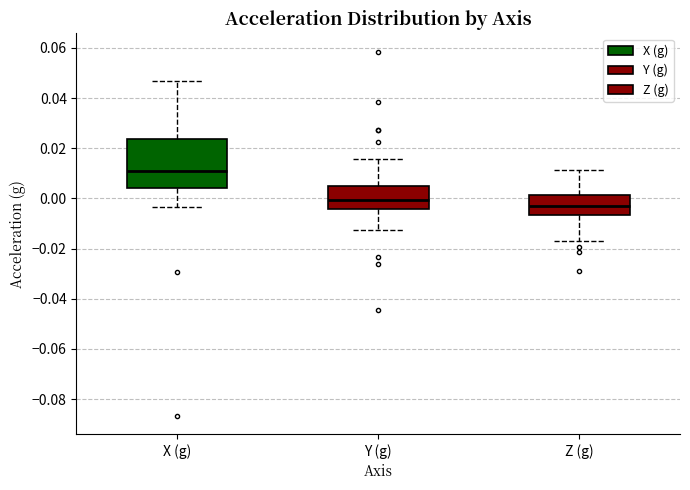

Reading left to right, transcribe this box plot: for each box, give where its median line is, the range the box spans, and where its two whiskers end, as read against the y-axis. The values are not printed on the chart, so give them approximately, as read against the axis.

X (g): median 0.012, box 0.004 to 0.024, whiskers -0.004 to 0.048
Y (g): median 0.000, box -0.004 to 0.006, whiskers -0.012 to 0.016
Z (g): median -0.002, box -0.006 to 0.002, whiskers -0.018 to 0.012